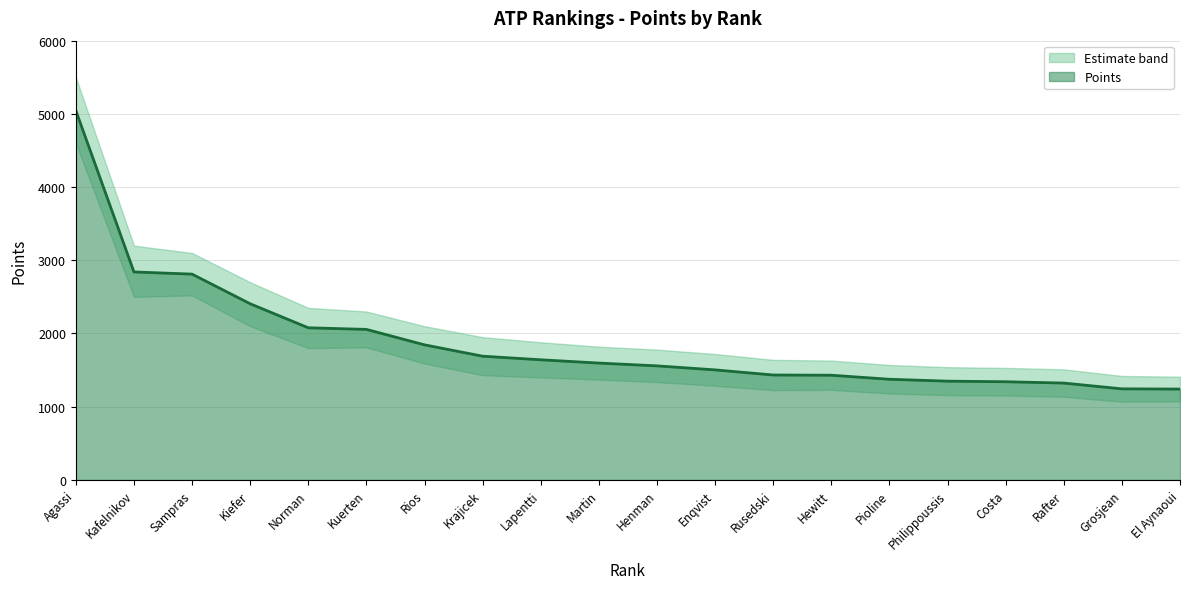

Reading left to right, extract all data points from this chart.

5045	2841	2811	2406	2078	2056	1845	1690	1641	1596	1558	1503	1433	1430	1375	1349	1341	1323	1244	1241